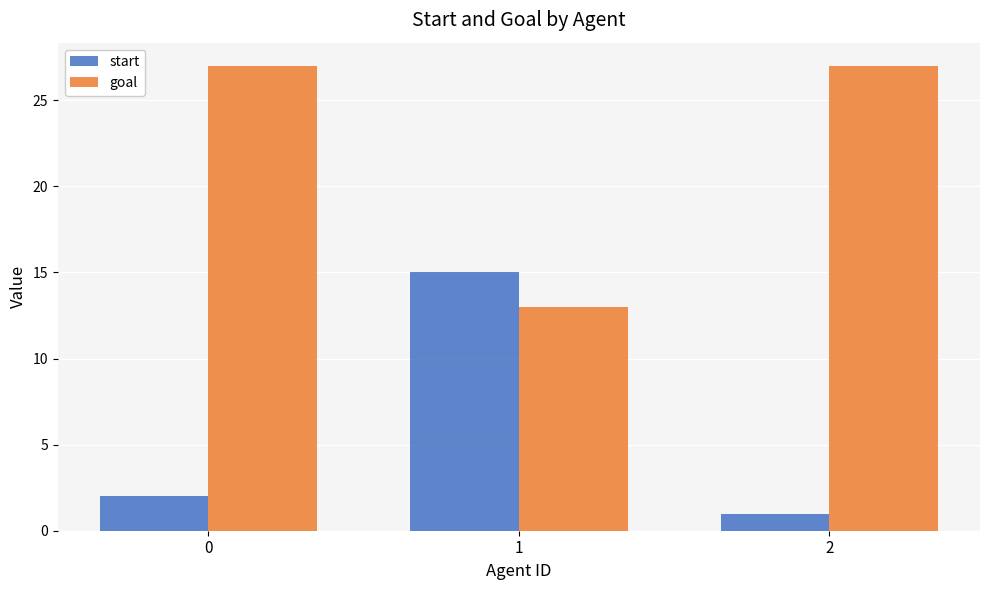

How many values in the start series are below 2?

1